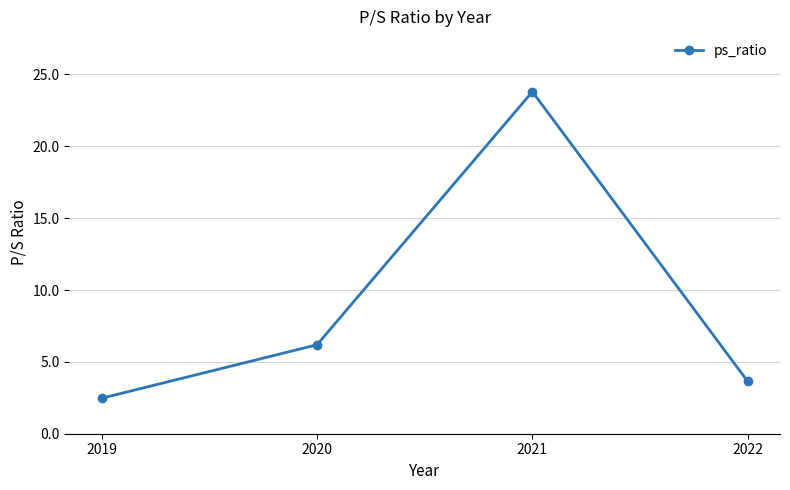

Is this an area chart (filled region under the line)?

No